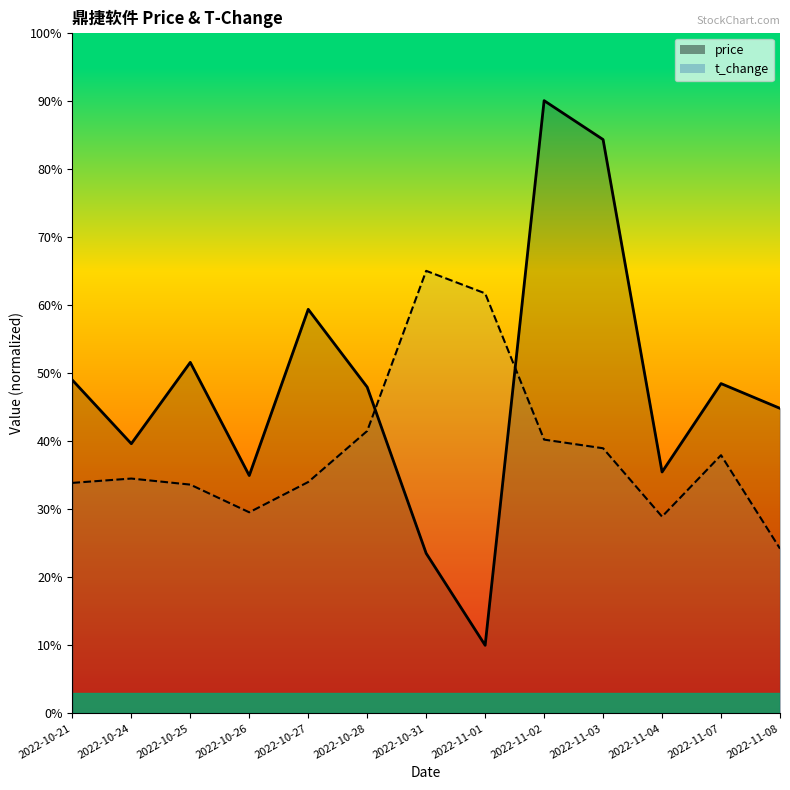

Reading right to left, list all the values displayed in this chart.

price: 44.8	48.4	35.5	84.3	90.0	10.0	23.5	47.9	59.4	34.9	51.6	39.6	49.0
t_change: 24.2	37.9	28.9	38.9	40.2	61.7	65.0	41.5	34.0	29.5	33.6	34.5	33.9